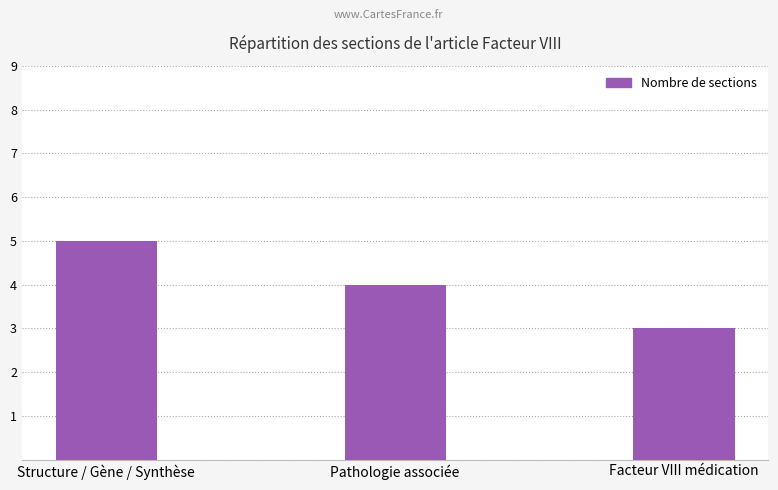

Read the value at Pathologie associée.

4